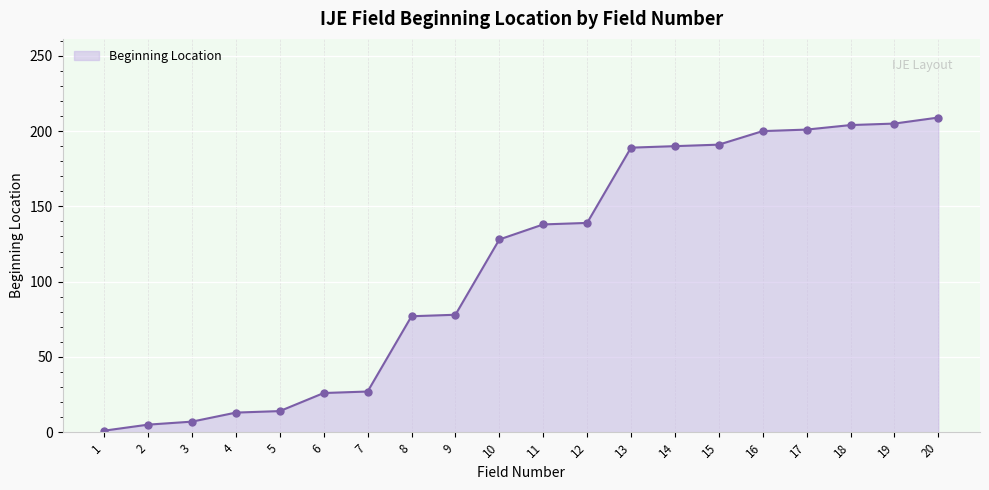

Is it true that the value at 12 is 139?

True